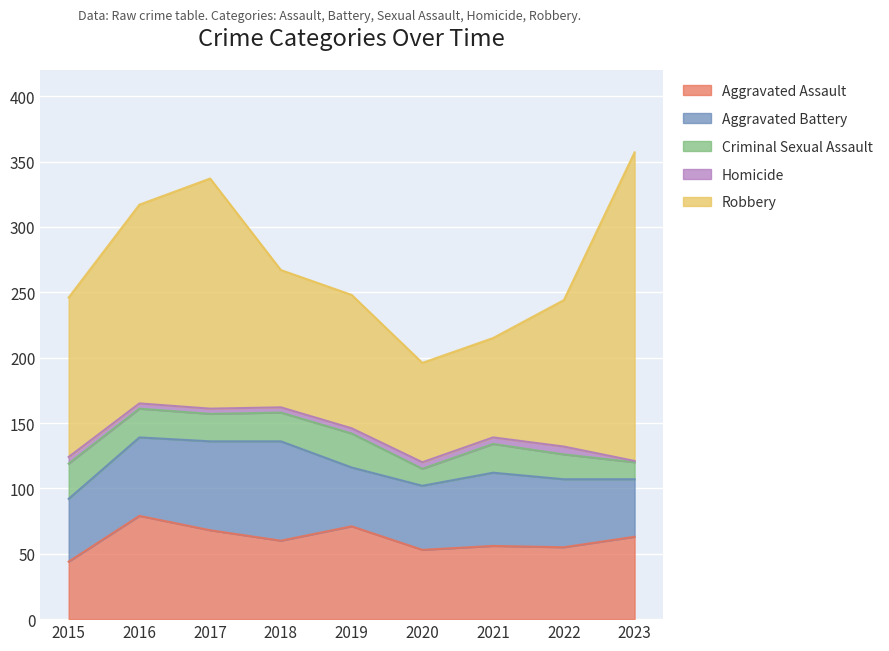

At which category is the sum across all series the highest?

2023